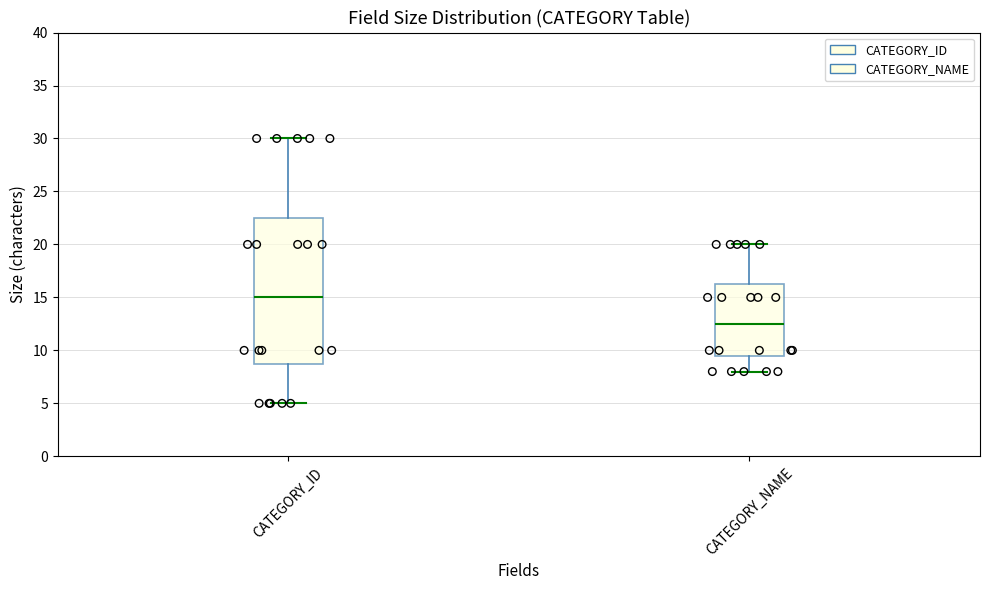

Where is the upper edge of the box for CATEGORY_NAME on the y-axis? The values are not printed on the chart, so give them approximately, as read against the axis.

16.5